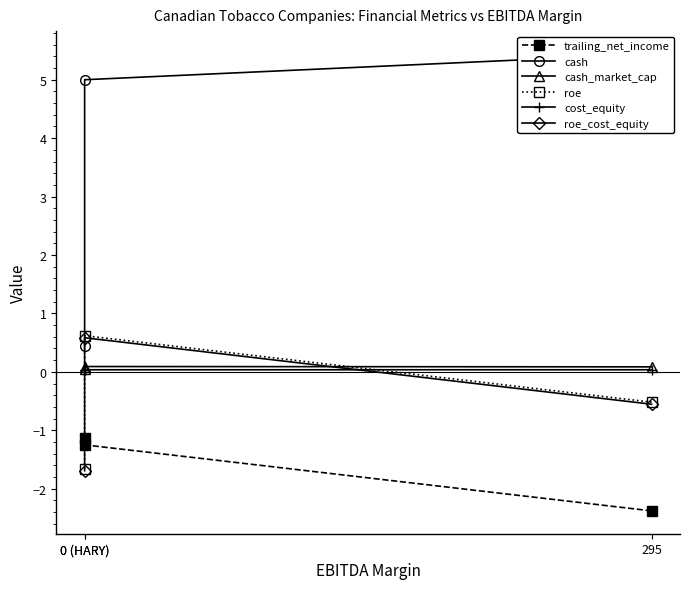

What is the sum of all cash values?

10.9